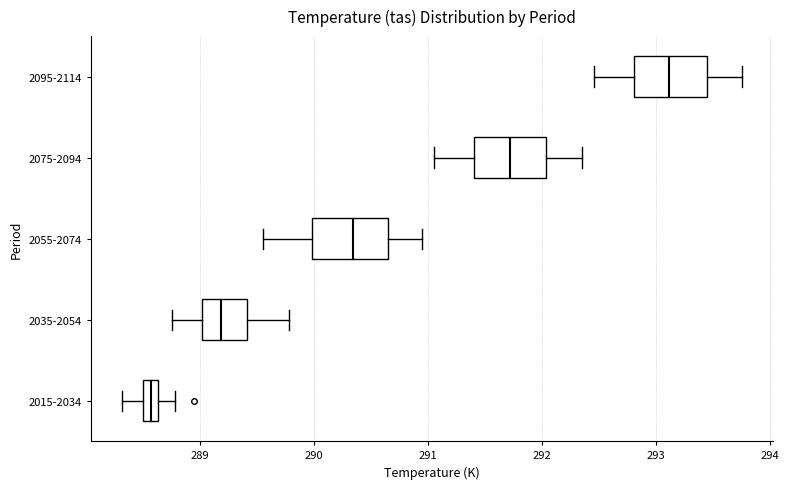

Where does the right whisker of the box for 2055-2074 end on the x-axis? The values are not printed on the chart, so give them approximately, as read against the axis.

291.0